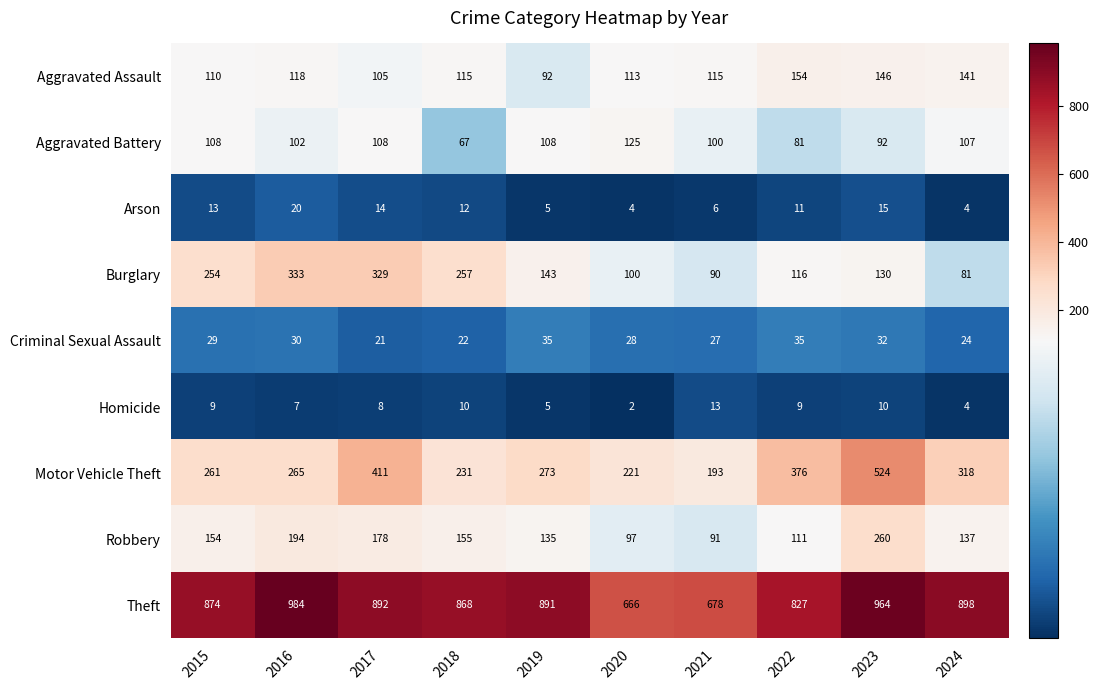

What is the total value across all series at 2017?

2066